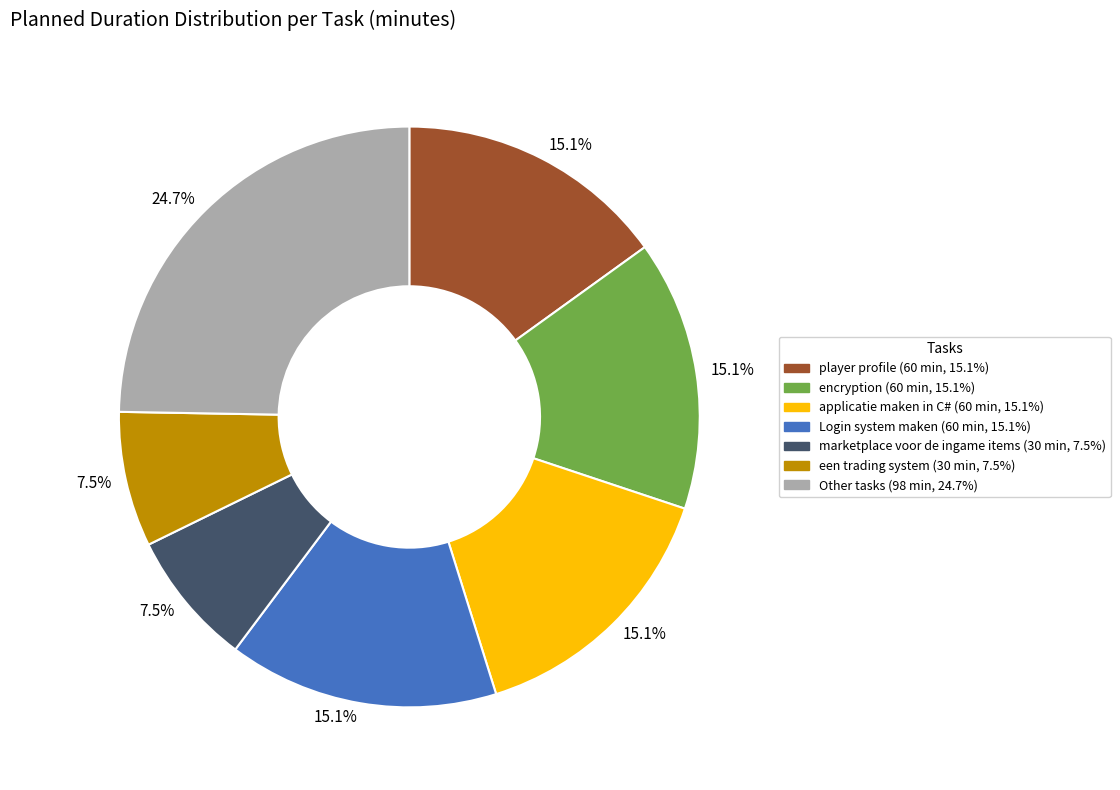

Does any single category account for the majority?

No